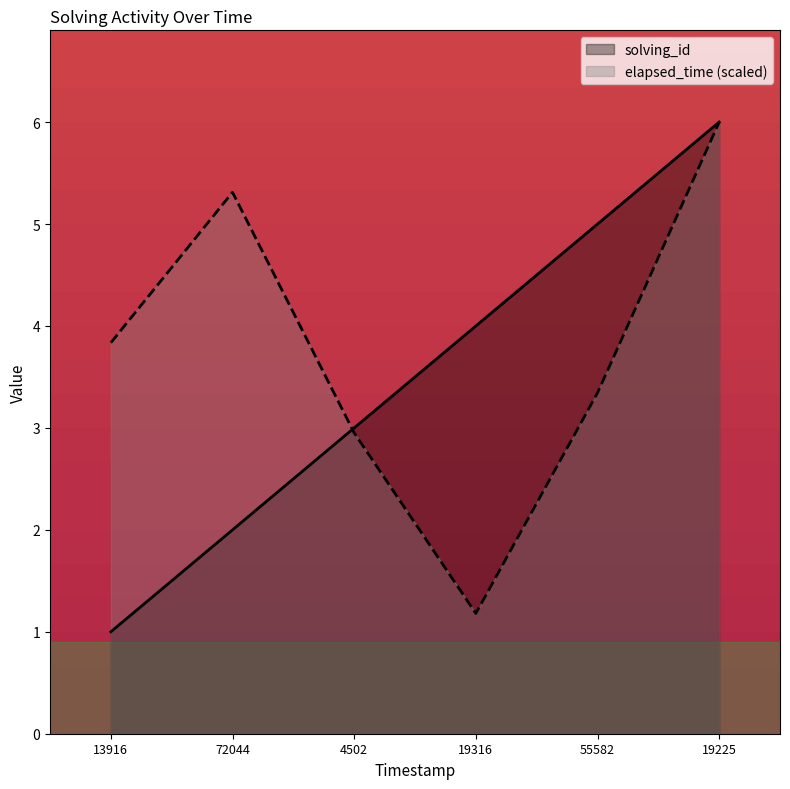

True or false: solving_id has more than 2 interior local peaks.

False